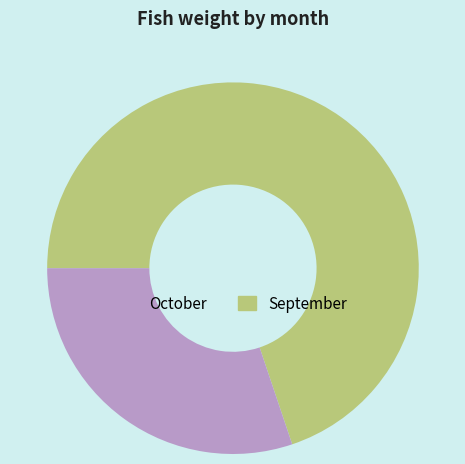

Is there a majority slice in this chart?

Yes